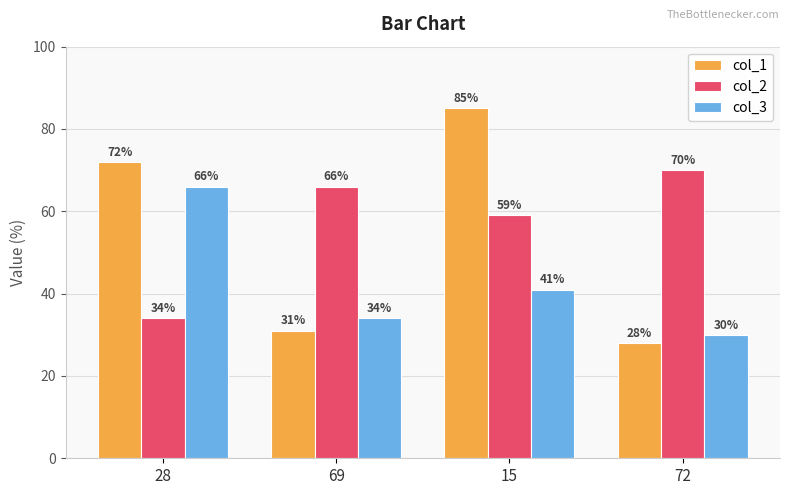

What is the difference between the maximum and minimum values in the col_2 series?

36